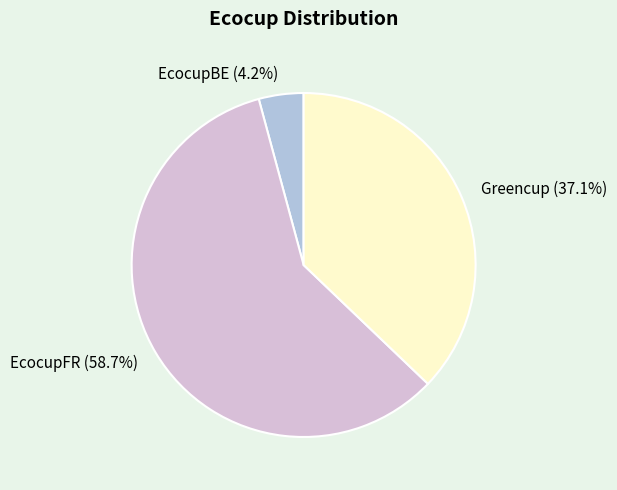

Which category has the biggest portion of the pie?

EcocupFR